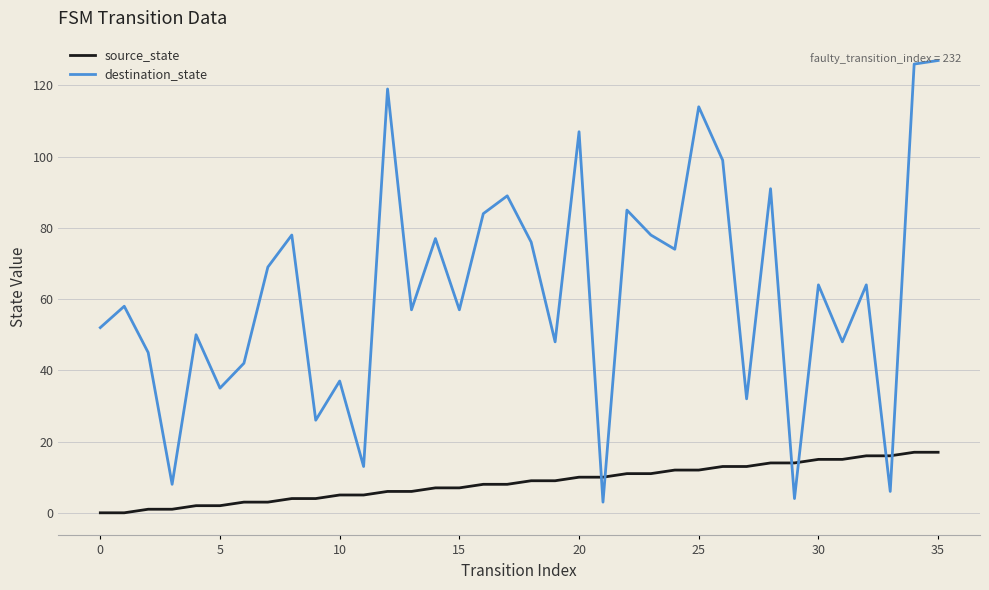

What is the difference between the maximum and minimum values in the destination_state series?

124